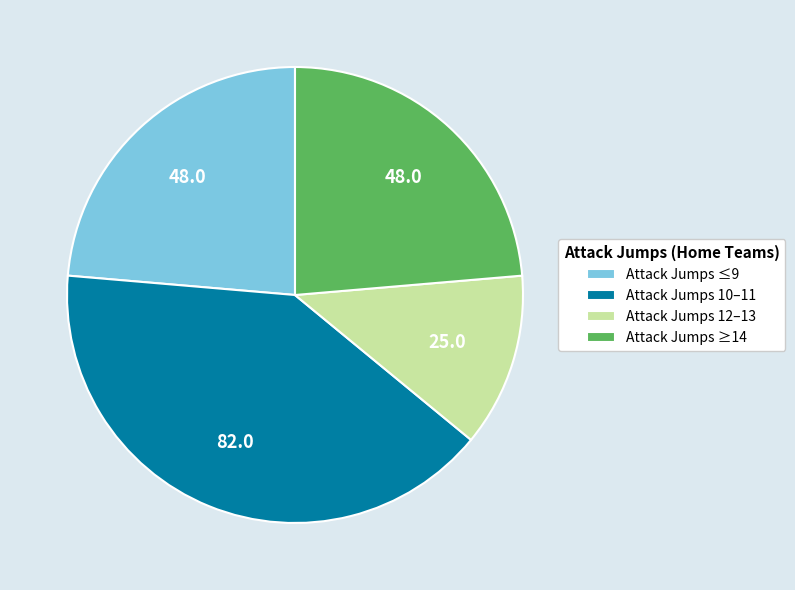

Approximately how many times larger is the value at Attack Jumps ≤9 compared to Attack Jumps ≥14?

1.0